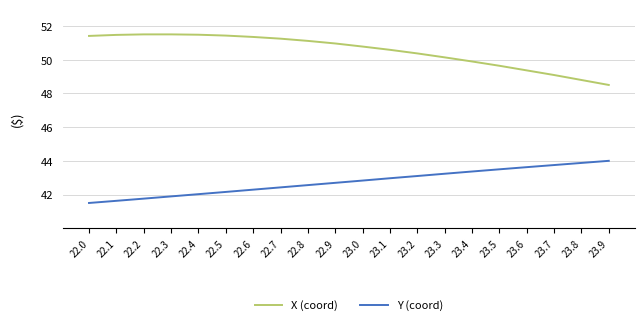

What is the approximate value of X (coord) at 23.1?

50.6